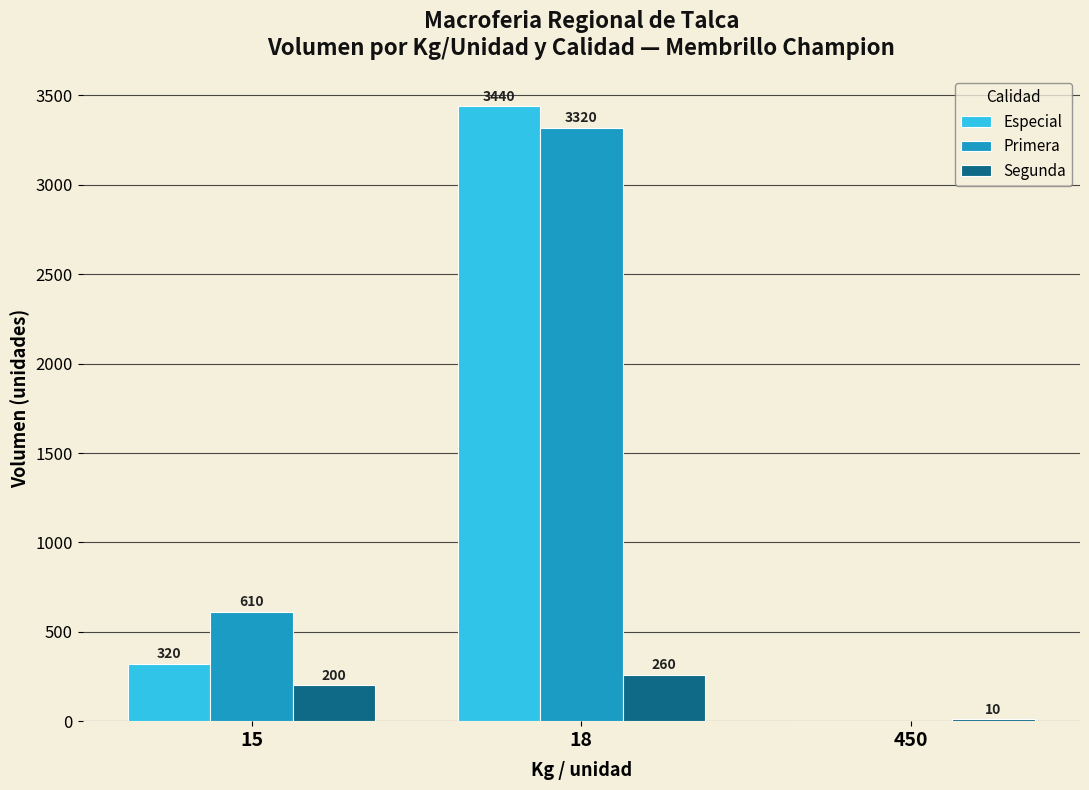

Count the Primera values in the range 0 to 3320.

3